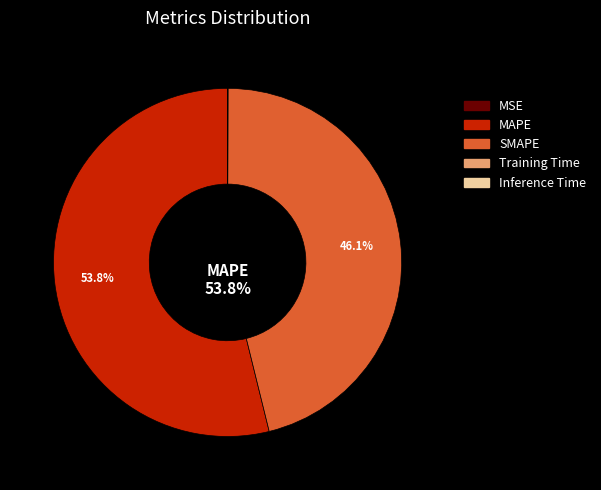

Does any single category account for the majority?

Yes